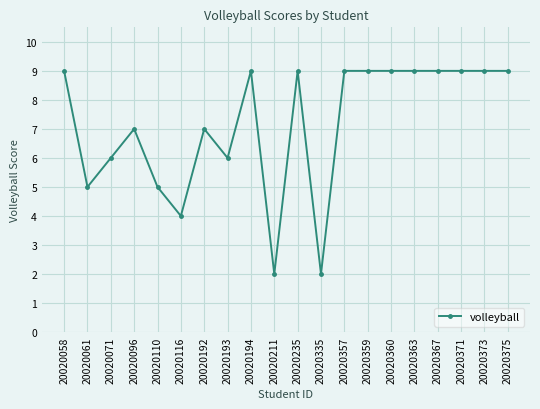

Approximately how many times larger is the value at 20020110 compared to 20020193?

0.8